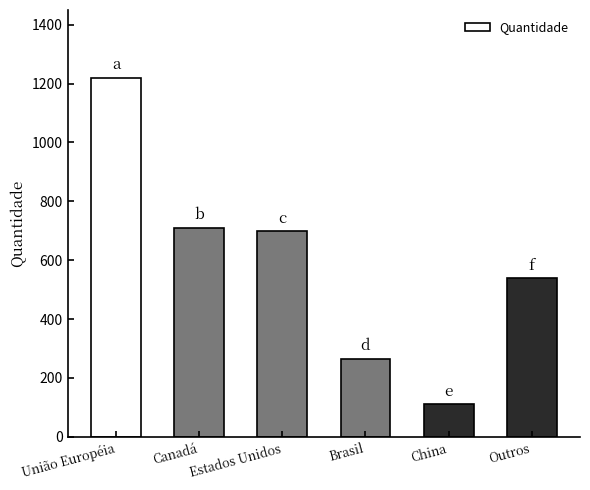

What is the label of the 4th bar from the left?

Brasil